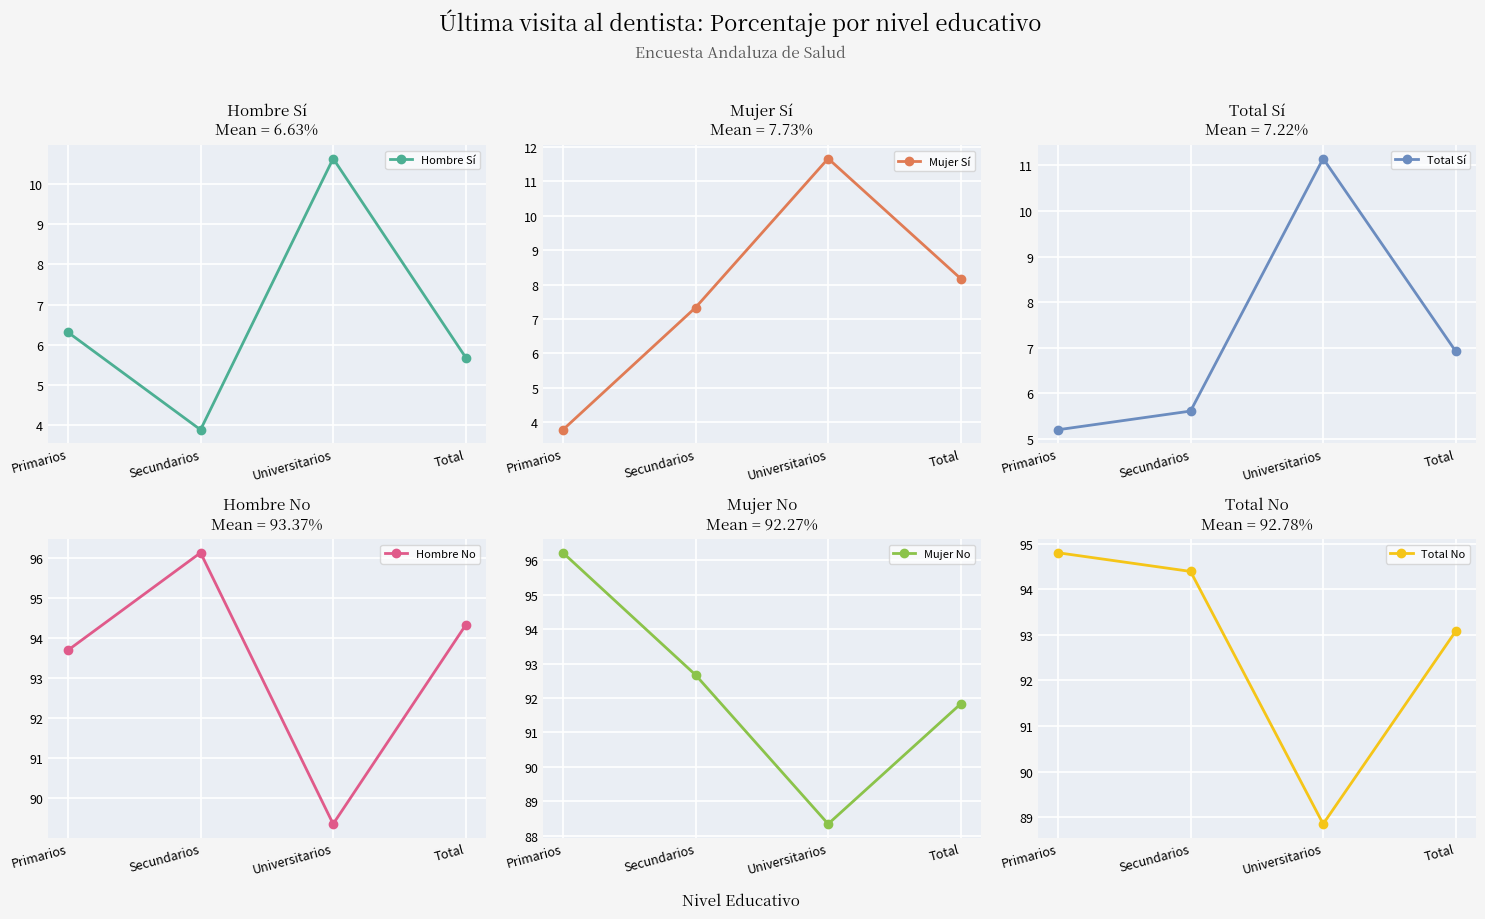

Rank the categories by Mujer No value from highest to lowest.

Primarios, Secundarios, Total, Universitarios